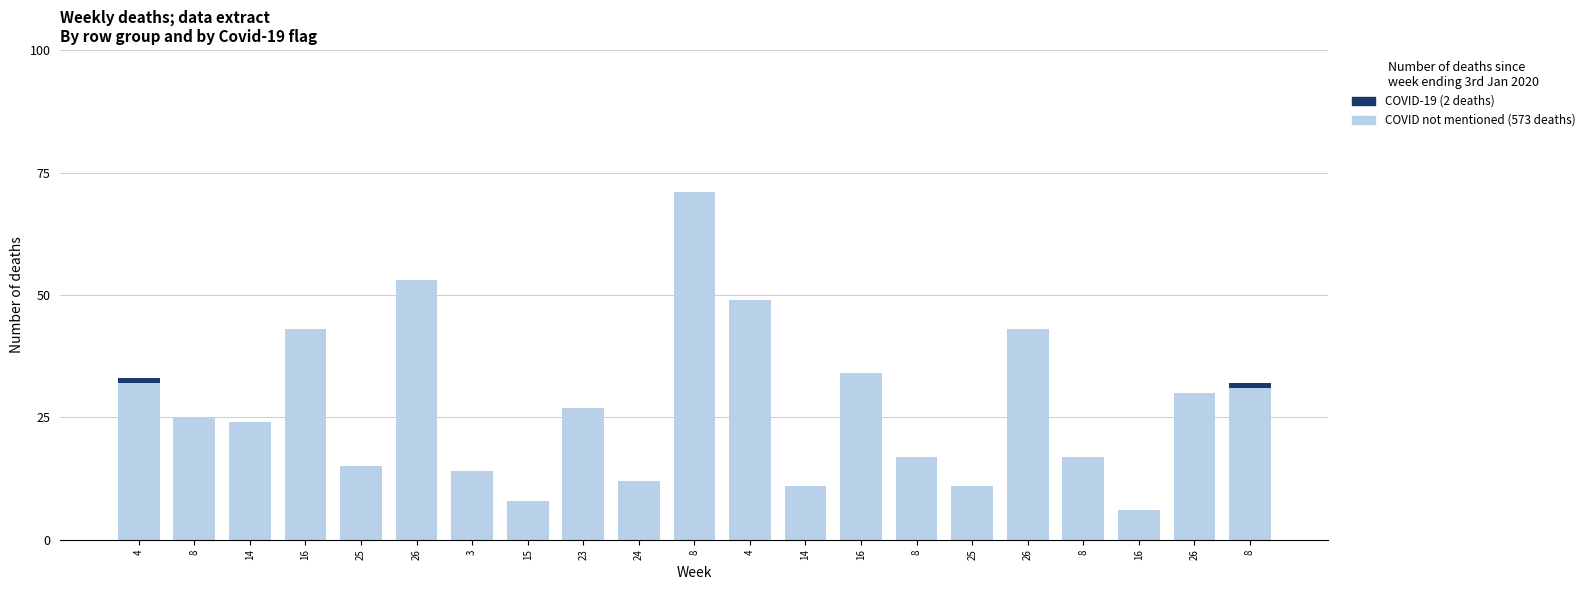

Are the bars grouped side by side (vs. stacked)?

No